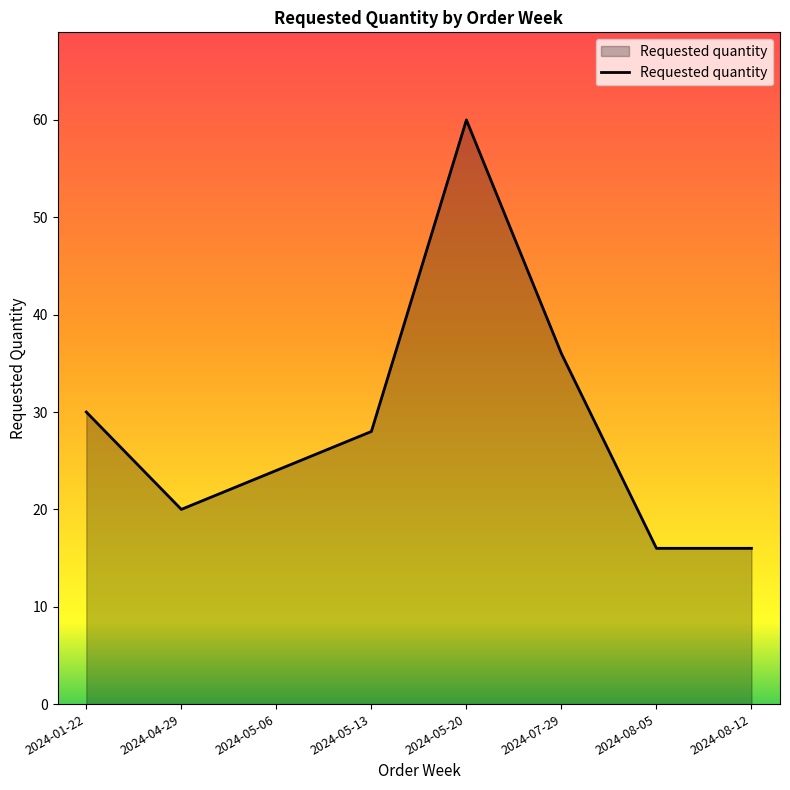

What is the average value?

29